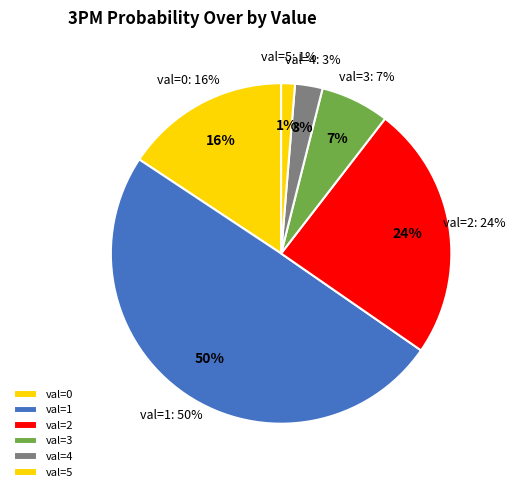

To the nearest percent, what percentage of the pie is 1?

50%